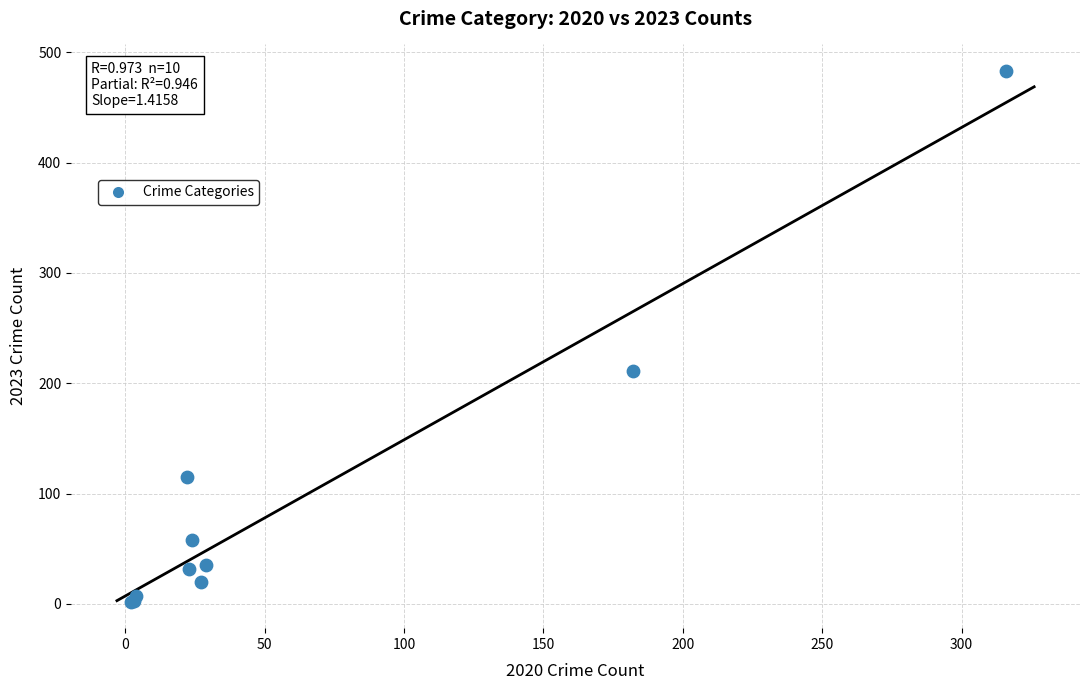

What Y value in the scatter plot is closest to 242?

211